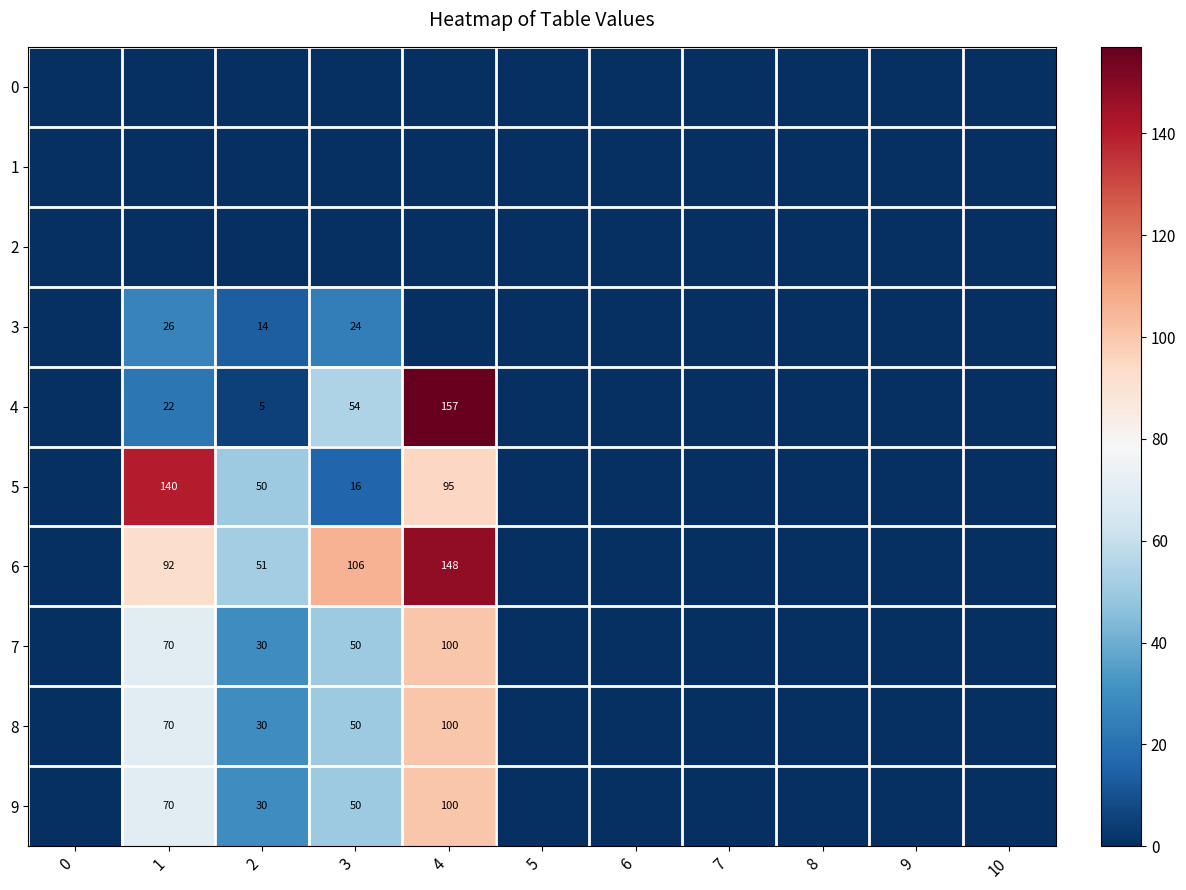

The 5 series shows 48 at 1. True or false?

False